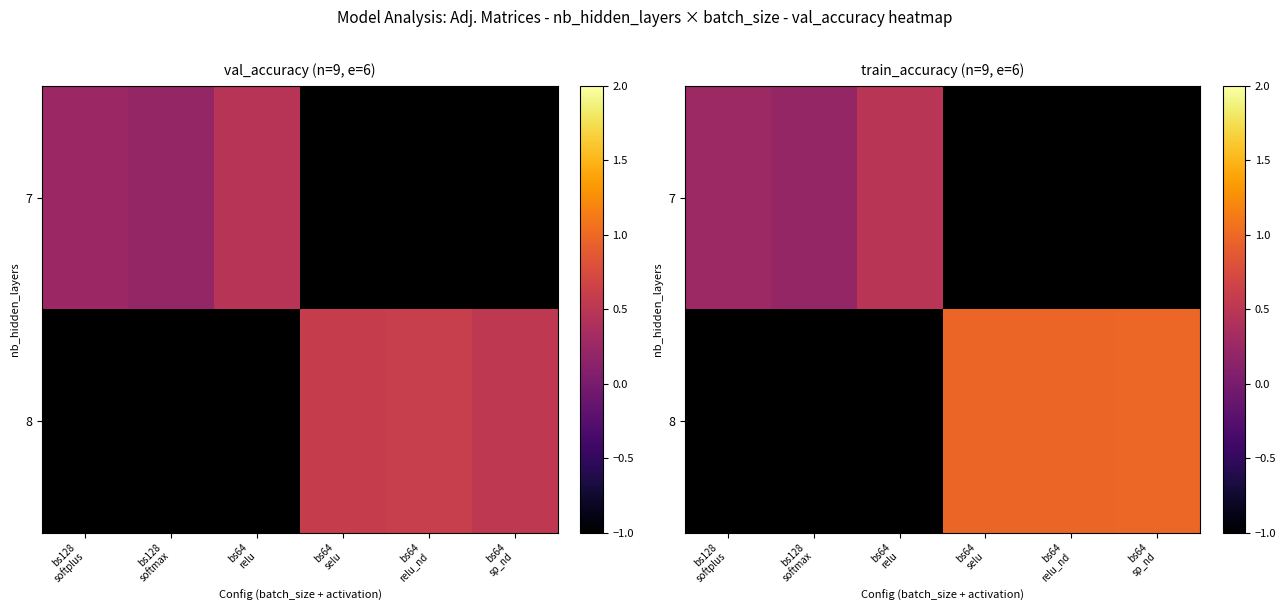

Read the 7 value at bs64 relu.

0.5